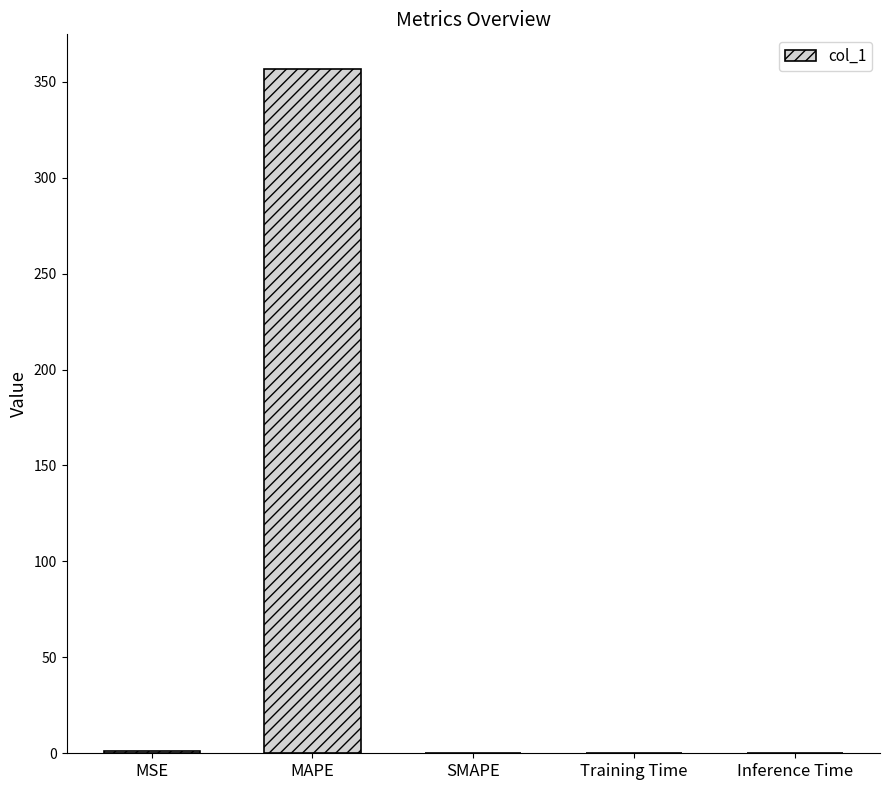

Count the number of categories in the chart.

5